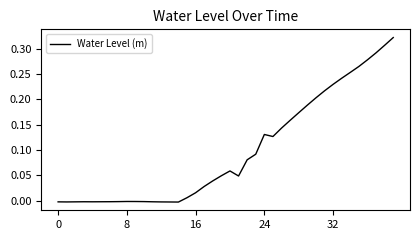

Which label corresponds to the largest value in the chart?

39